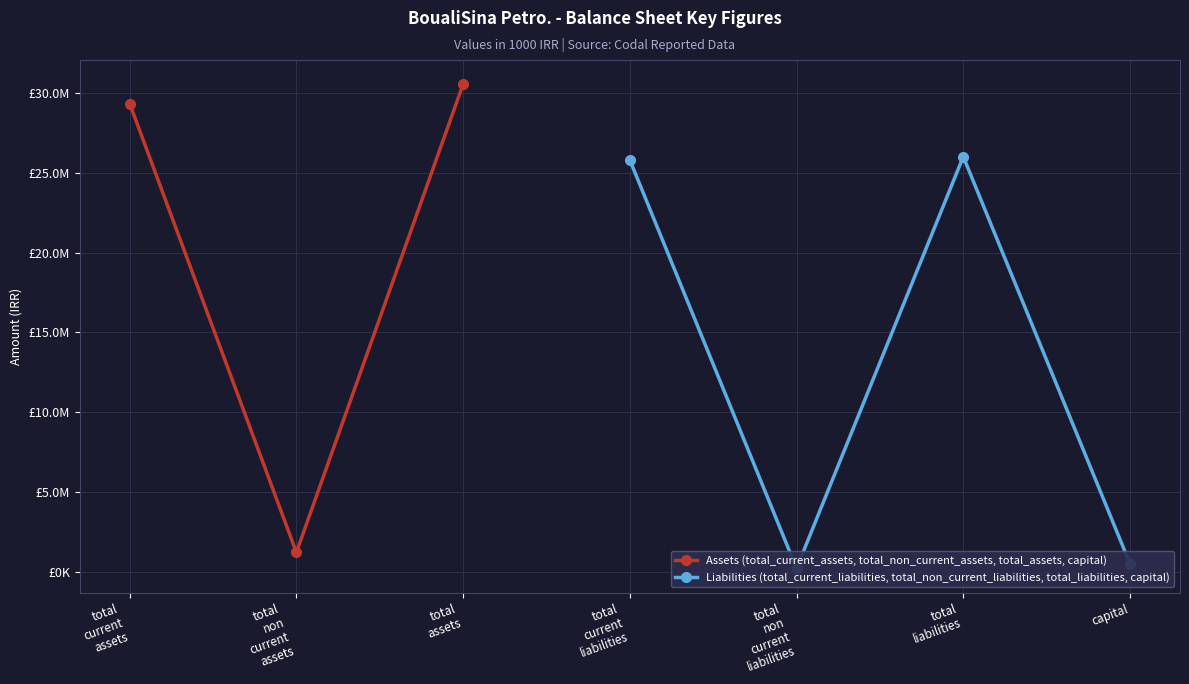

True or false: Liabilities (total_current_liabilities, total_non_current_liabilities, total_liabilities, capital) and Assets (total_current_assets, total_non_current_assets, total_assets, capital) intersect in this chart.

False